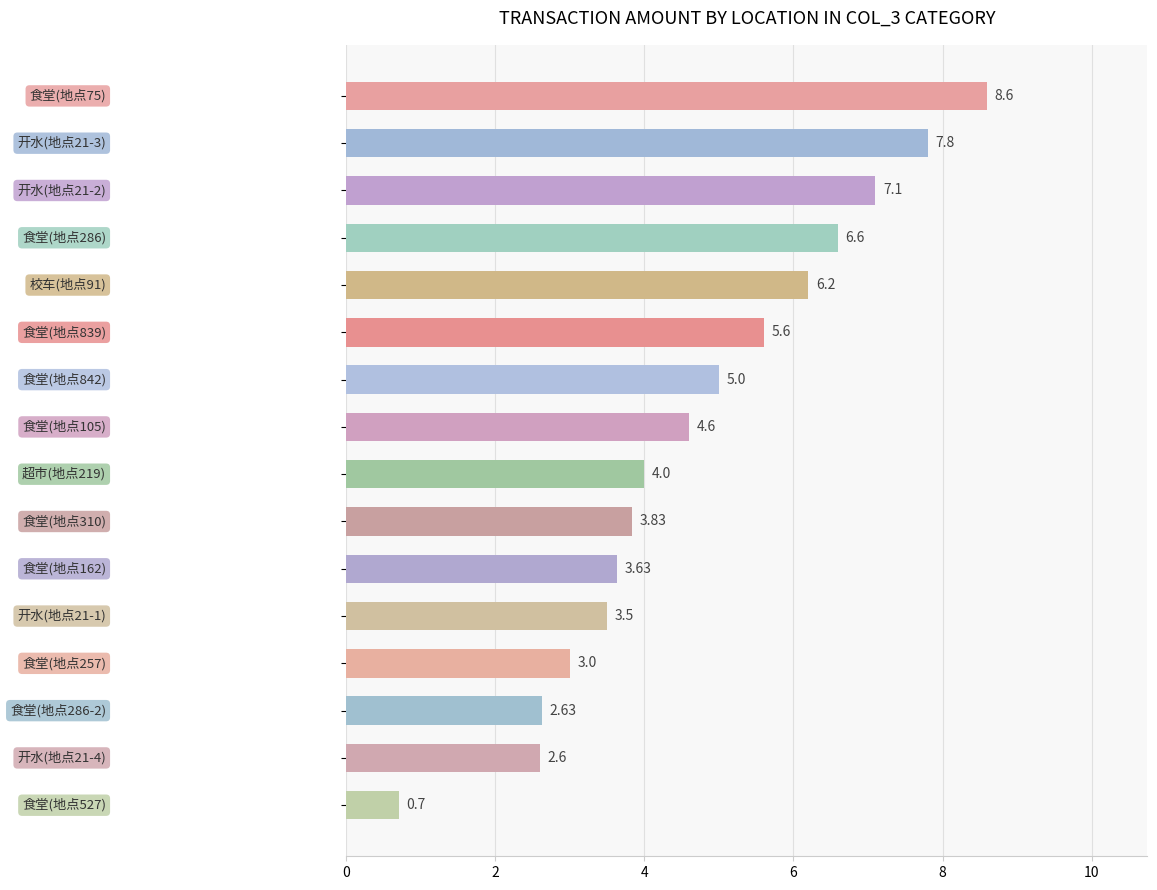

What is the average value?

4.7